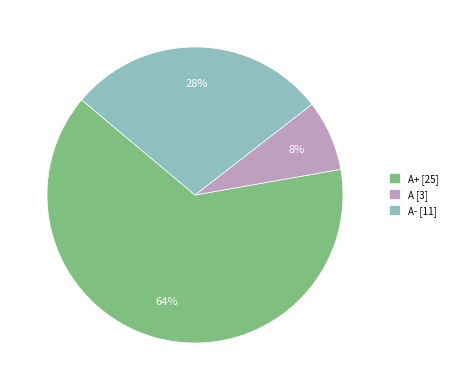

Rank the categories by value from highest to lowest.

A+ [25], A- [11], A [3]